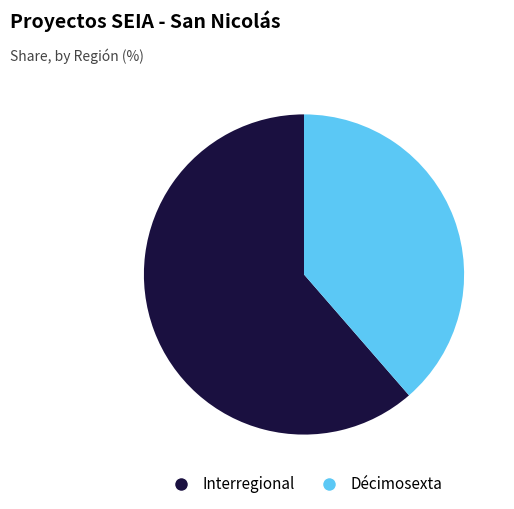

Which has a higher value, Décimosexta or Interregional?

Interregional